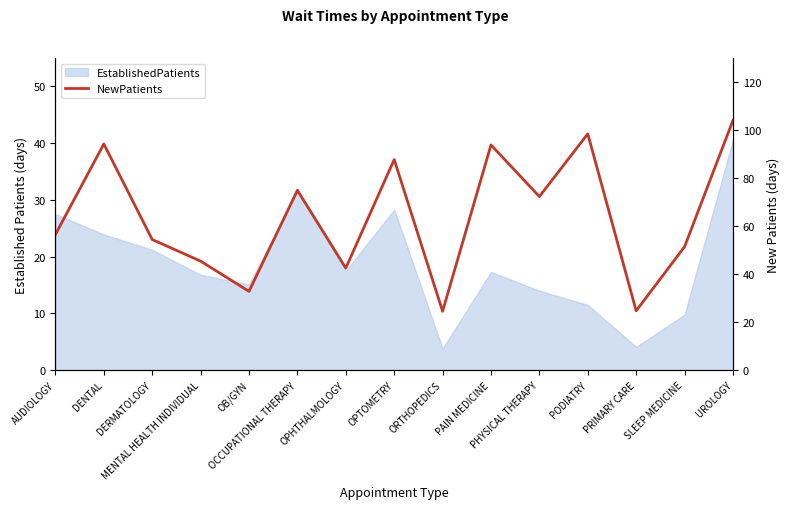

What is the difference between the maximum and minimum values?

79.5